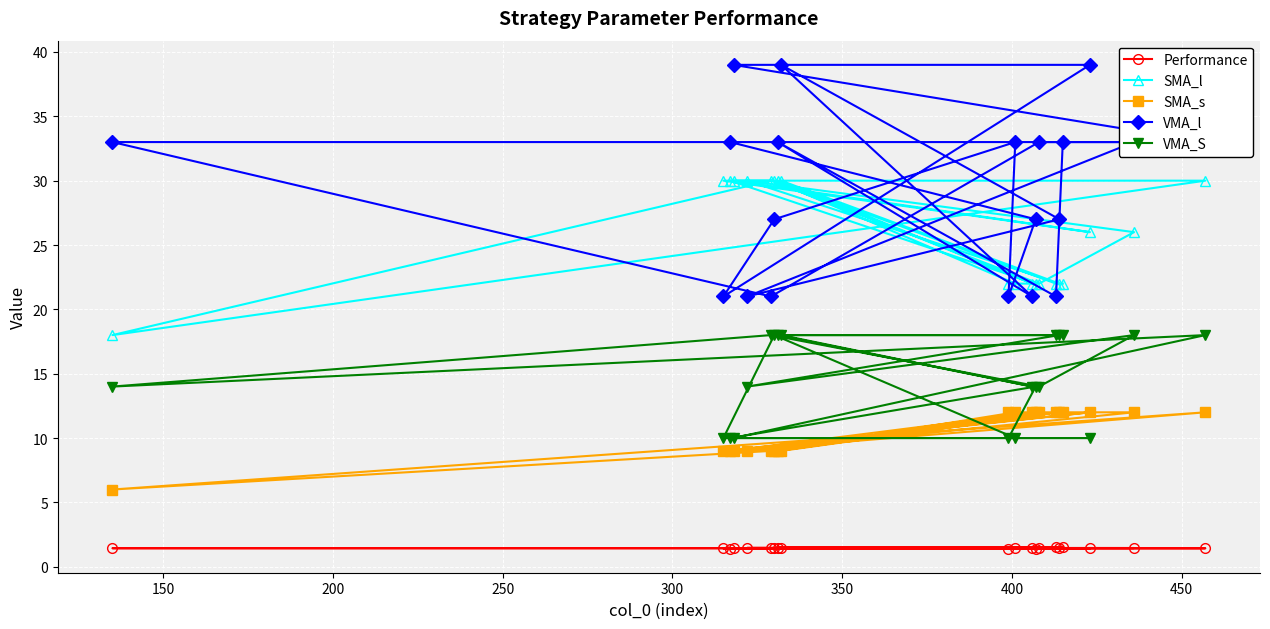

Which series has the largest total across all categories?

VMA_l